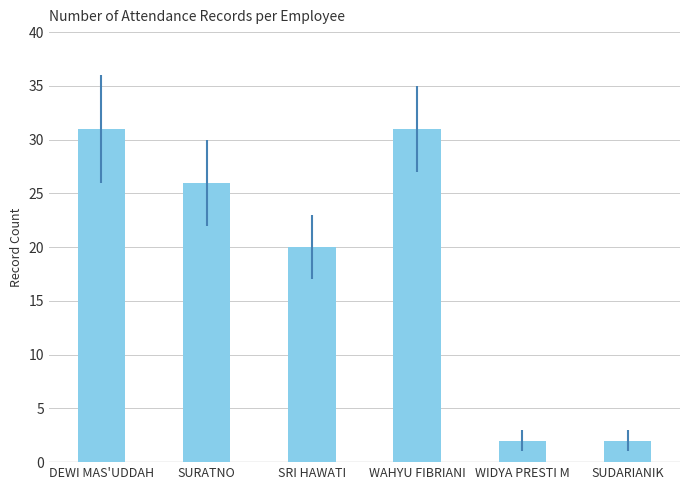

Reading left to right, transcribe all the data shown in this chart.

31	26	20	31	2	2